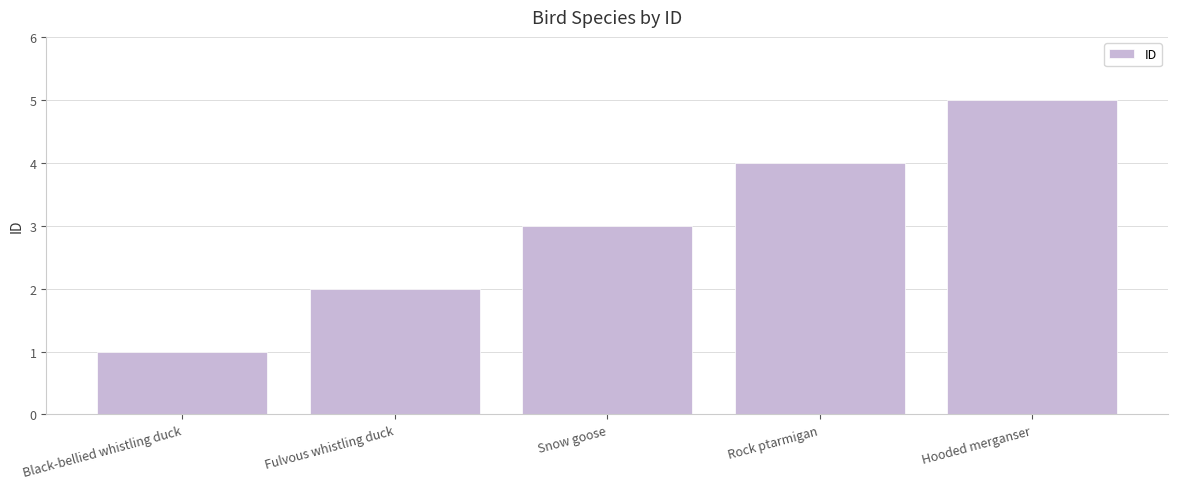

Are the bars grouped side by side (vs. stacked)?

No